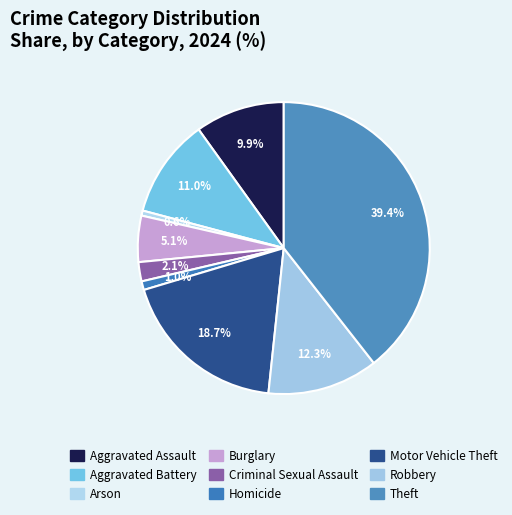

Is it true that Motor Vehicle Theft is 19% of the pie?

True